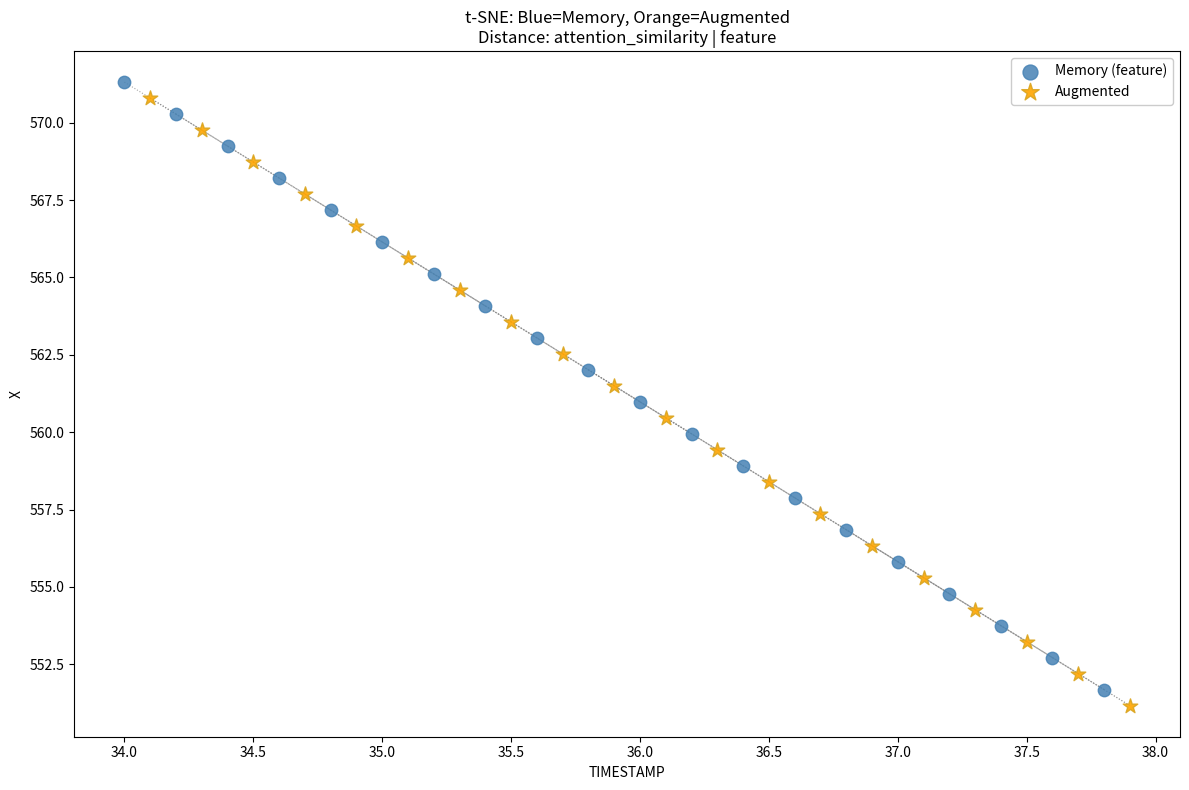

Which series reaches the maximum Y coordinate?

Memory (feature)